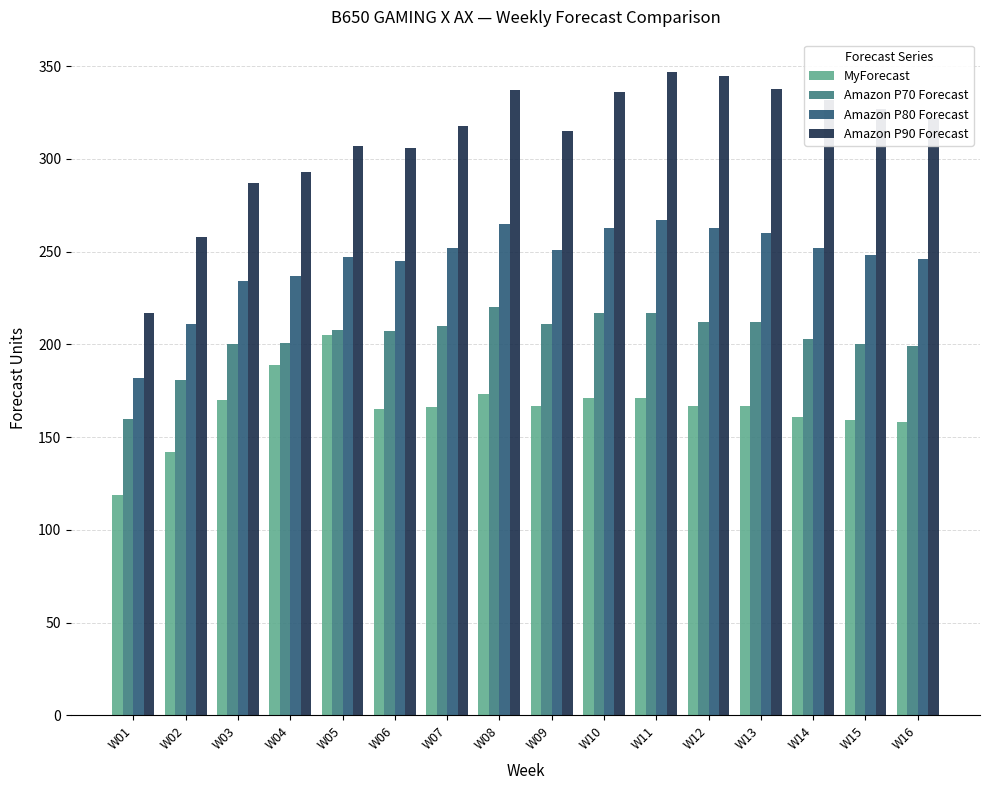

What is the lowest value of the Amazon P70 Forecast series?

160